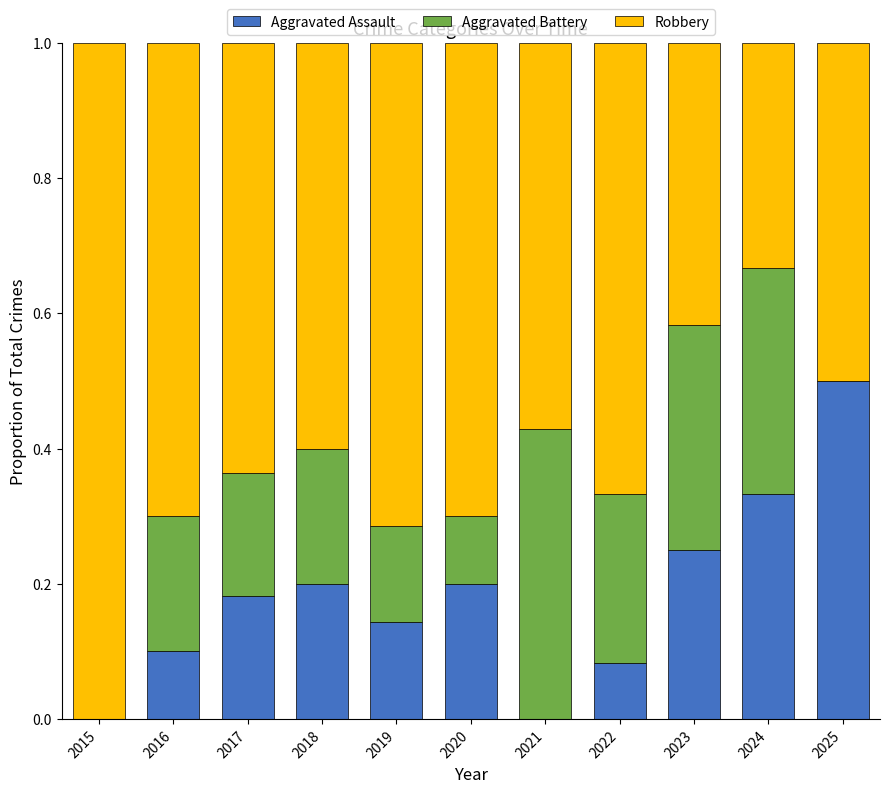

True or false: Aggravated Assault has a value of 0.3 at 2017.

False